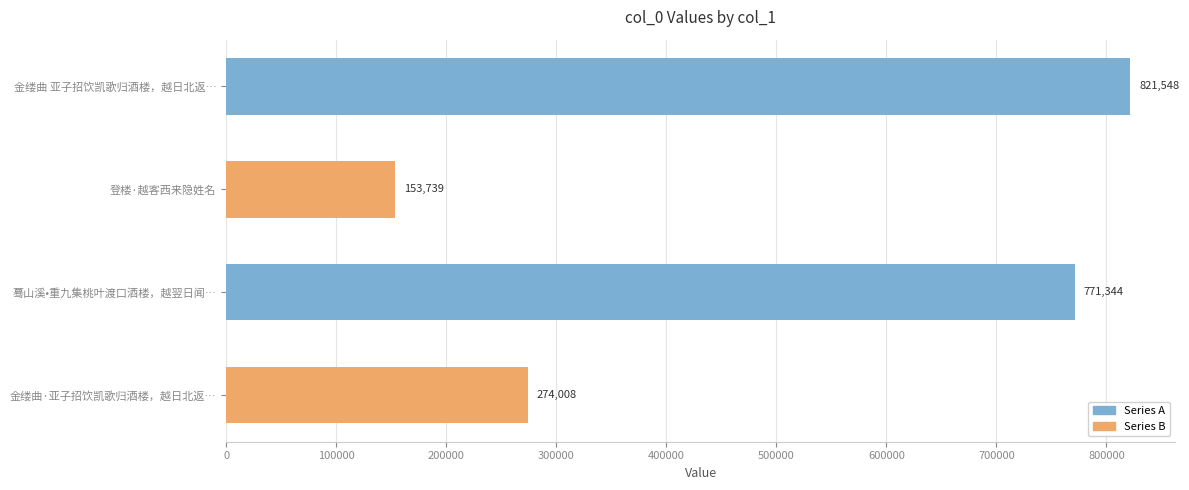

How many series are shown in this chart?

1